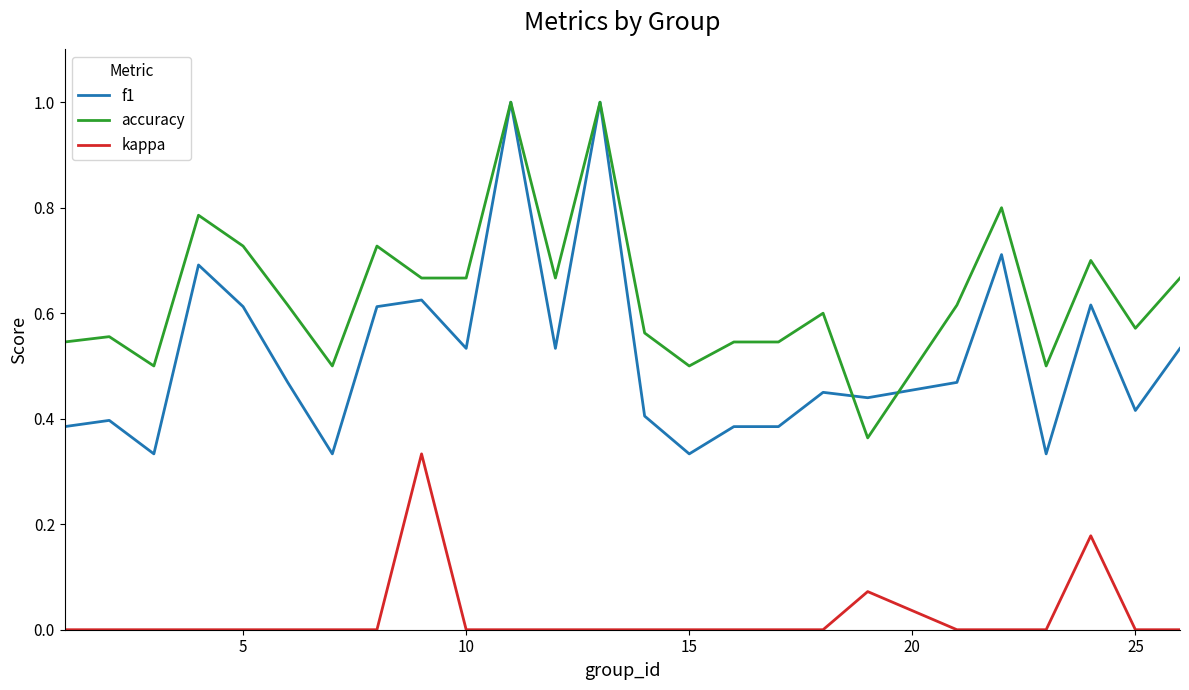

True or false: kappa and accuracy cross at least once.

False